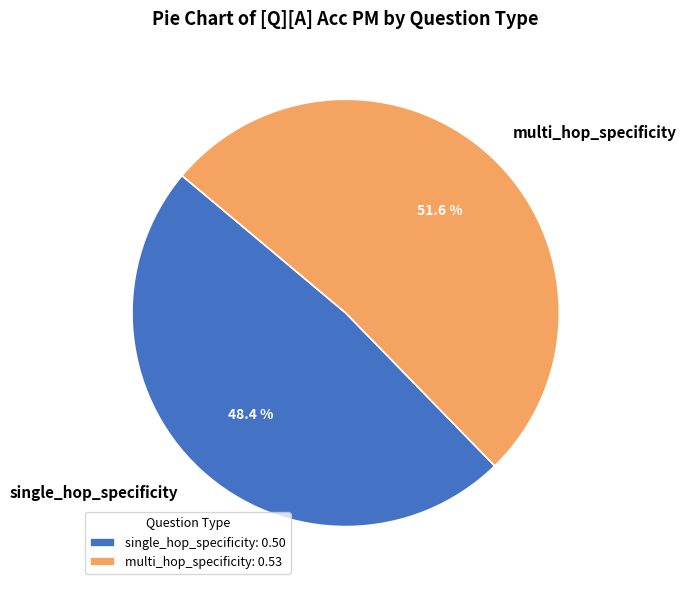

Is it true that single_hop_specificity is 64% of the pie?

False